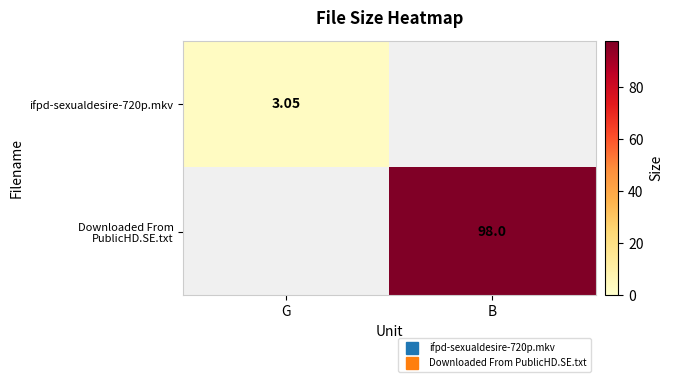

What is the average value of the ifpd-sexualdesire-720p.mkv series?

1.5